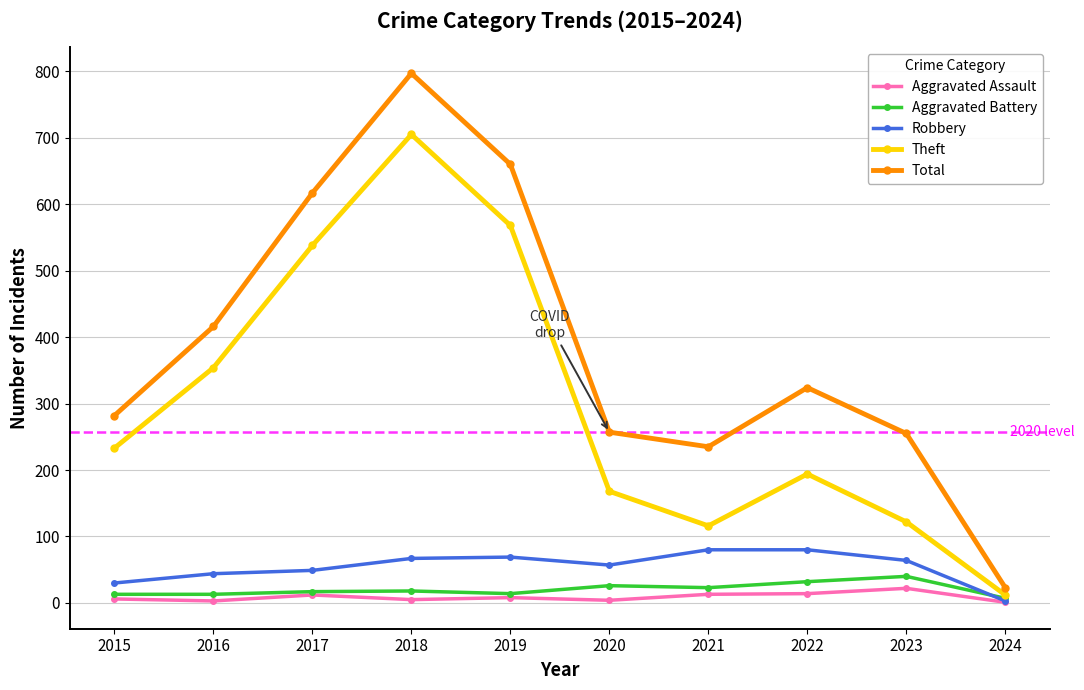

Is it true that Theft equals 233 at 2015?

True